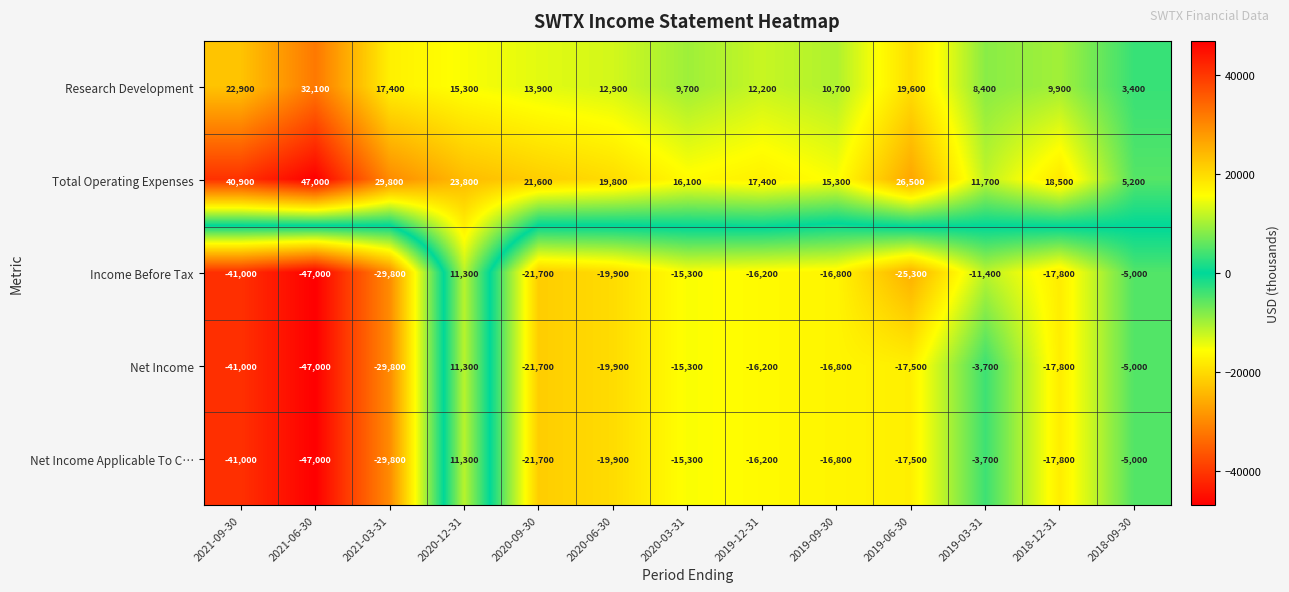

Which series changed the most between 2021-06-30 and 2020-06-30?

Total Operating Expenses